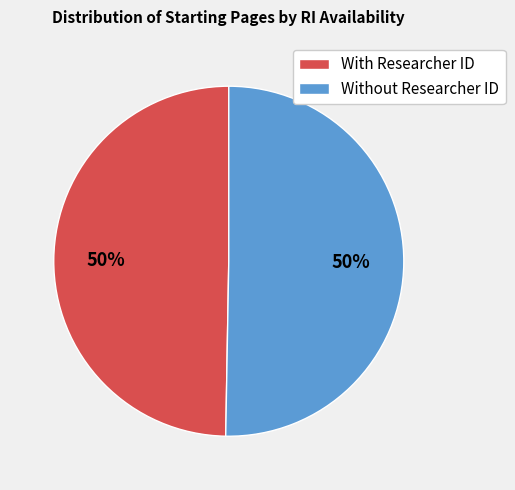

How many slices are in this pie chart?

2